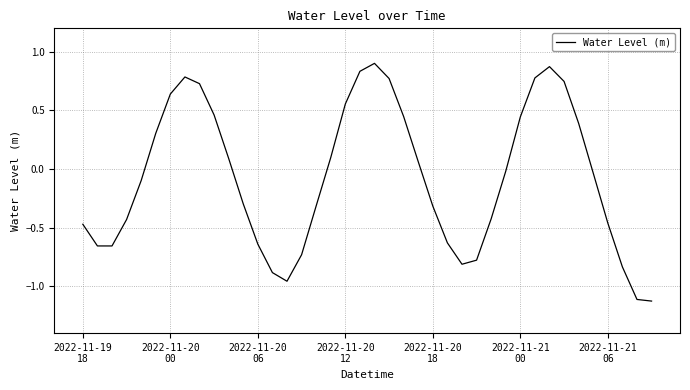

What is the difference between the maximum and minimum values?

2.0